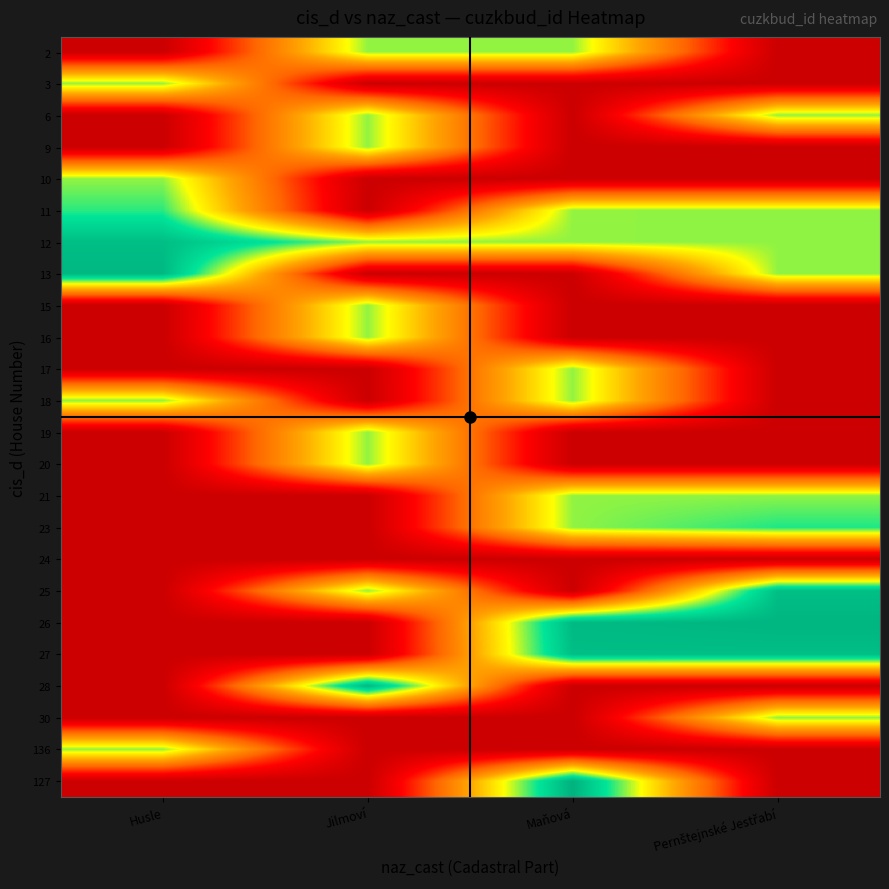

Reading right to left, list all the values displayed in this chart.

2: Pernštejnské Jestřabí=0.0	Maňová=18.1	Jilmoví=18.1	Husle=0.0
3: Pernštejnské Jestřabí=0.0	Maňová=0.0	Jilmoví=0.0	Husle=18.1
6: Pernštejnské Jestřabí=18.1	Maňová=0.0	Jilmoví=18.1	Husle=0.0
9: Pernštejnské Jestřabí=0.0	Maňová=0.0	Jilmoví=18.1	Husle=0.0
10: Pernštejnské Jestřabí=0.0	Maňová=0.0	Jilmoví=0.0	Husle=18.1
11: Pernštejnské Jestřabí=18.1	Maňová=18.1	Jilmoví=0.0	Husle=19.7
12: Pernštejnské Jestřabí=18.1	Maňová=18.1	Jilmoví=18.1	Husle=23.5
13: Pernštejnské Jestřabí=18.1	Maňová=0.0	Jilmoví=0.0	Husle=24.0
15: Pernštejnské Jestřabí=0.0	Maňová=0.0	Jilmoví=18.1	Husle=0.0
16: Pernštejnské Jestřabí=0.0	Maňová=0.0	Jilmoví=18.1	Husle=0.0
17: Pernštejnské Jestřabí=0.0	Maňová=18.1	Jilmoví=0.0	Husle=0.0
18: Pernštejnské Jestřabí=0.0	Maňová=18.1	Jilmoví=0.0	Husle=18.1
19: Pernštejnské Jestřabí=0.0	Maňová=0.0	Jilmoví=18.1	Husle=0.0
20: Pernštejnské Jestřabí=0.0	Maňová=0.0	Jilmoví=18.1	Husle=0.0
21: Pernštejnské Jestřabí=18.1	Maňová=18.1	Jilmoví=0.0	Husle=0.0
23: Pernštejnské Jestřabí=19.9	Maňová=18.1	Jilmoví=0.0	Husle=0.0
24: Pernštejnské Jestřabí=0.0	Maňová=0.0	Jilmoví=0.0	Husle=0.0
25: Pernštejnské Jestřabí=23.5	Maňová=0.0	Jilmoví=18.1	Husle=0.0
26: Pernštejnské Jestřabí=24.2	Maňová=23.9	Jilmoví=0.0	Husle=0.0
27: Pernštejnské Jestřabí=23.5	Maňová=23.5	Jilmoví=0.0	Husle=0.0
28: Pernštejnské Jestřabí=0.0	Maňová=0.0	Jilmoví=24.0	Husle=0.0
30: Pernštejnské Jestřabí=18.1	Maňová=0.0	Jilmoví=0.0	Husle=0.0
136: Pernštejnské Jestřabí=0.0	Maňová=0.0	Jilmoví=0.0	Husle=18.1
127: Pernštejnské Jestřabí=0.0	Maňová=24.5	Jilmoví=0.0	Husle=0.0